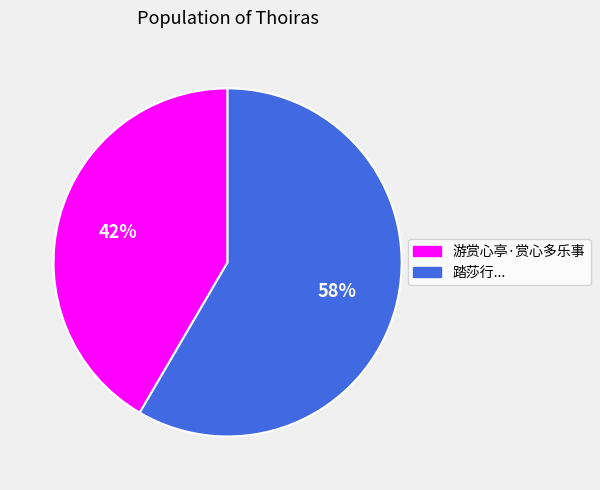

Which category has the biggest portion of the pie?

踏莎行...